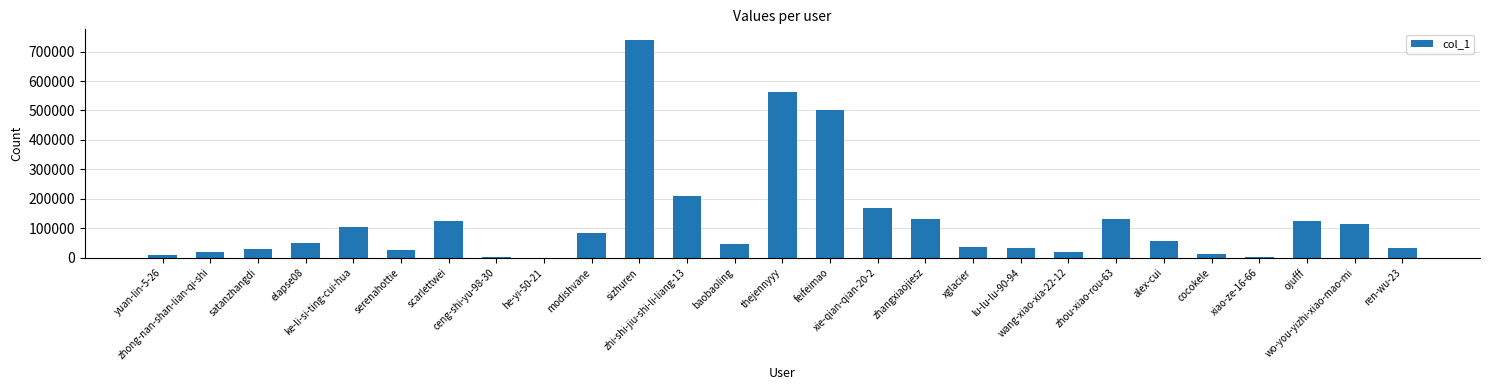

What is the maximum value shown in the chart?

738495